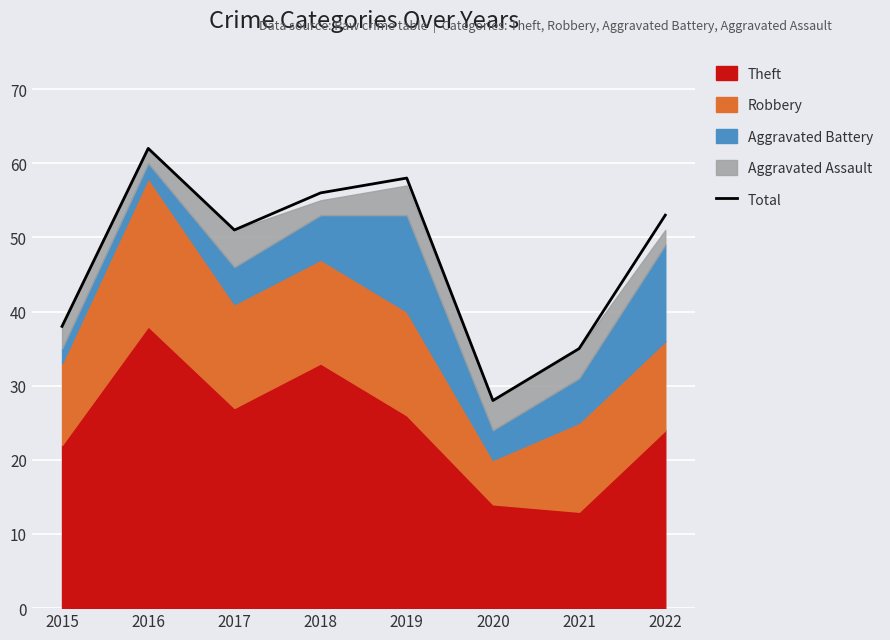

What is the difference between the values at 2016 and 2020?

34